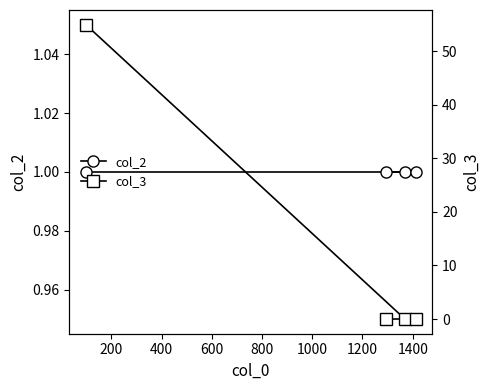

True or false: col_2 has more than 0 interior local peaks.

False